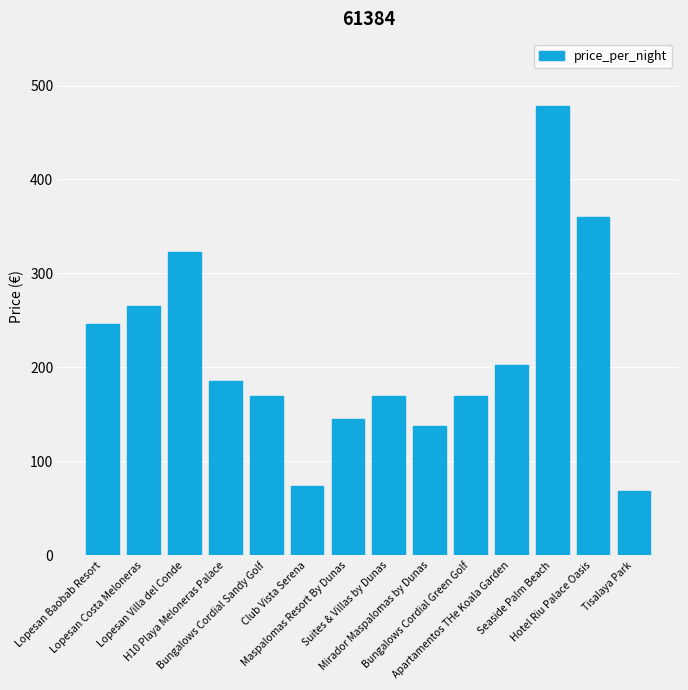

What is the greatest value displayed?

478